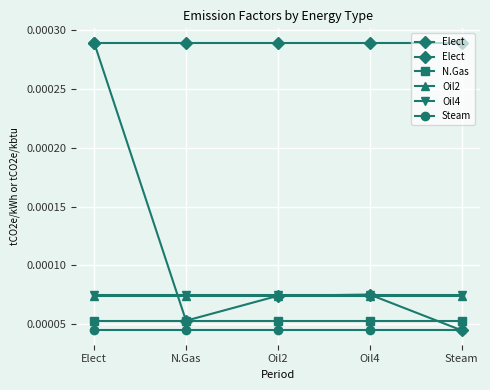

Is the value of Steam at Oil4 greater than the value of Oil2 at N.Gas?

No